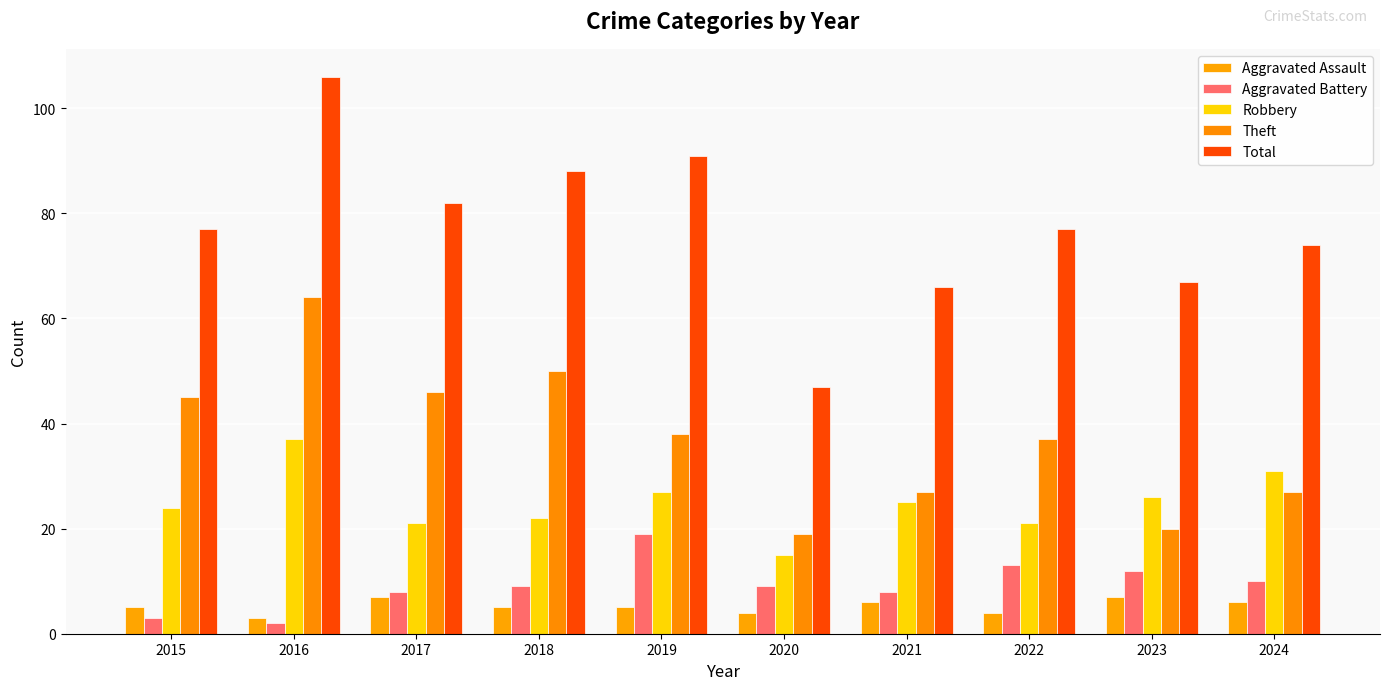

Is the value of Robbery at 2021 greater than the value of Aggravated Battery at 2017?

Yes